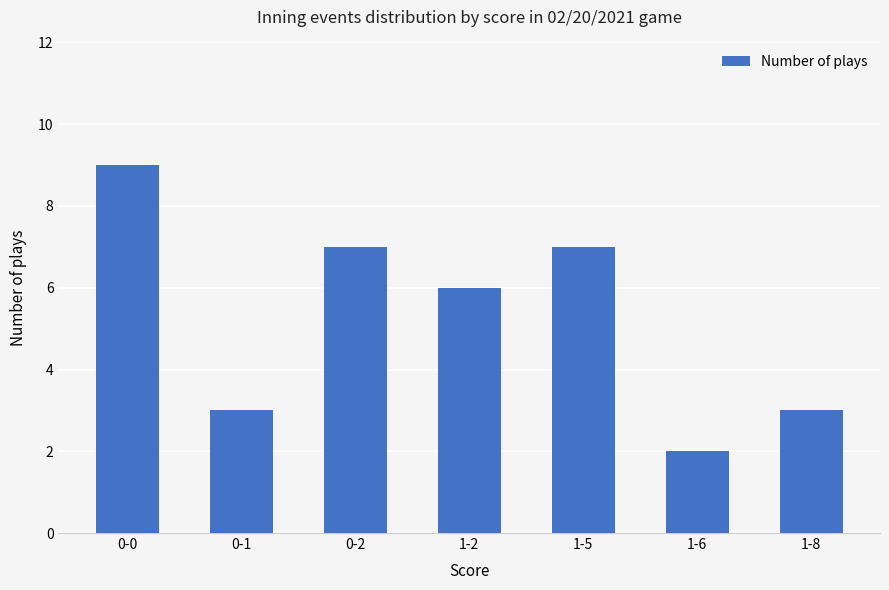

What is the sum of all values?

37